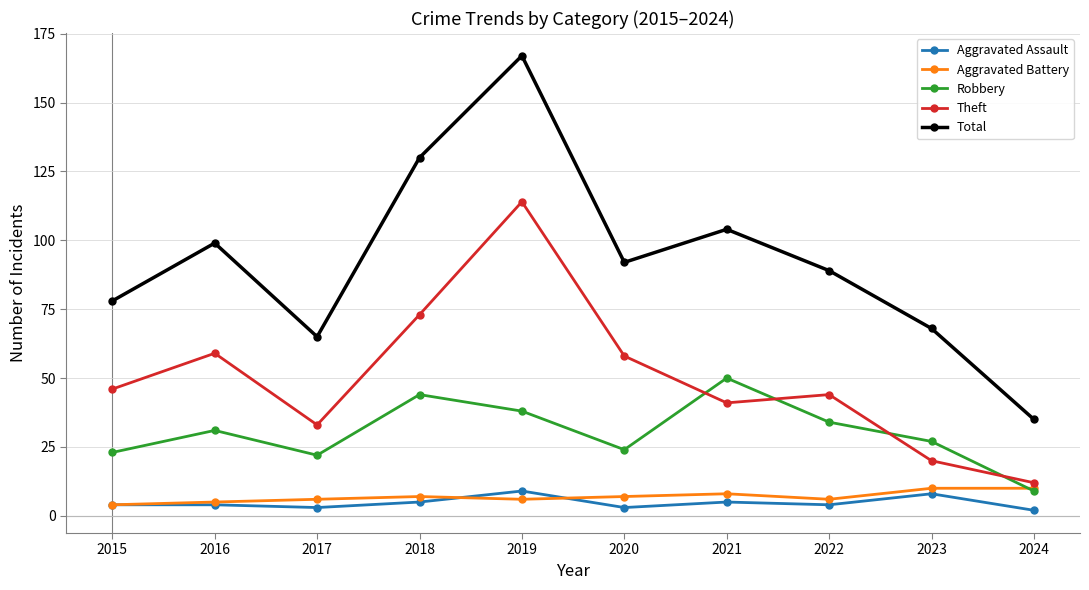

True or false: Aggravated Assault has more than 1 points higher than both neighbors.

True